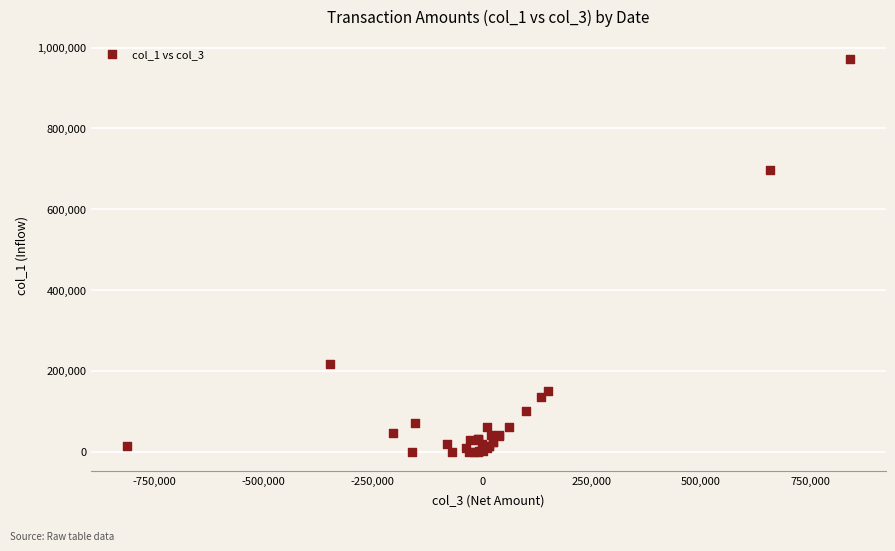

What Y value in the scatter plot is closest to 486000?

697000